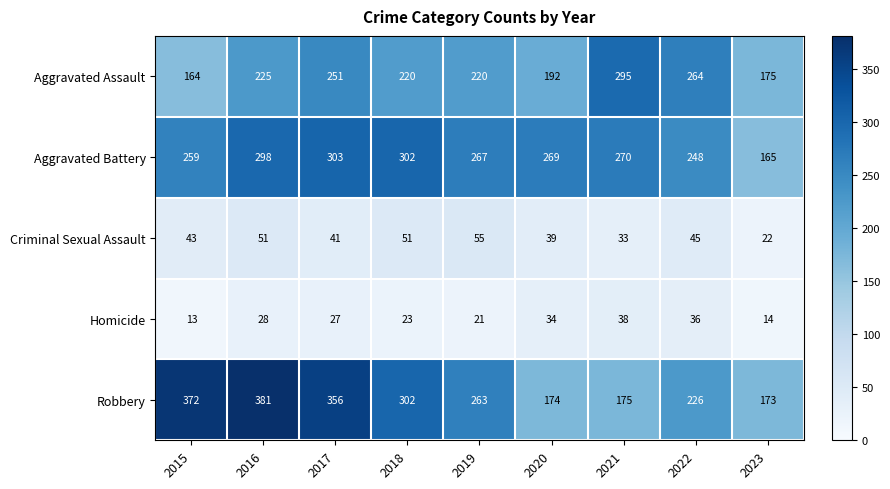

What is the difference between the highest and lowest values at 2022?

228